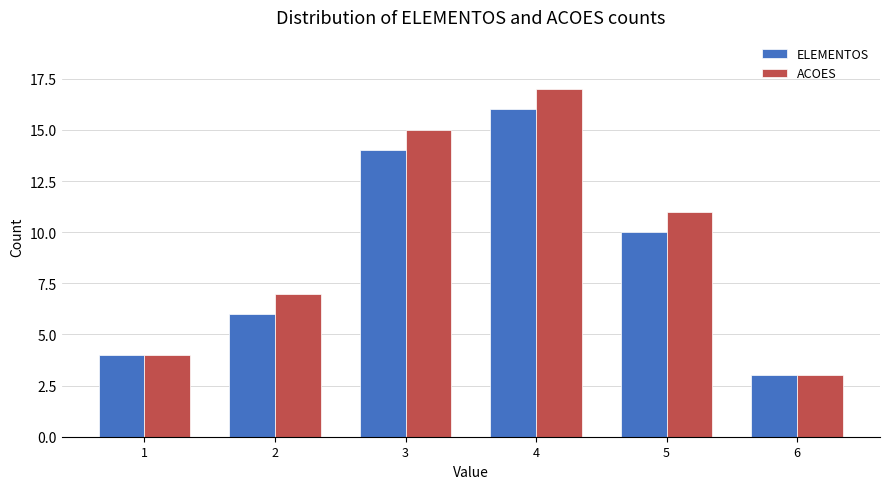

What is the value of the ACOES bar at the 1st from the left?

4